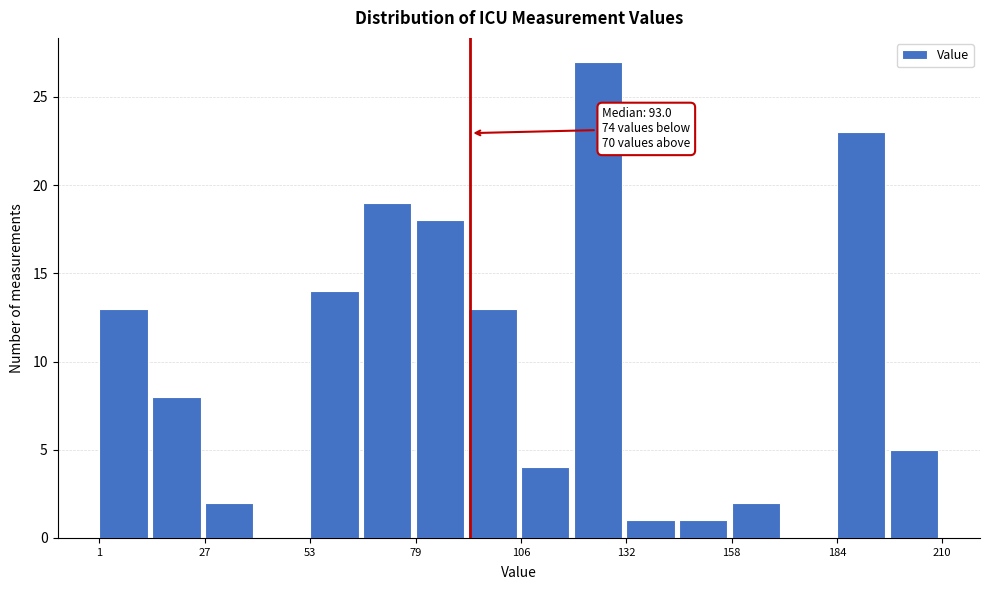

Around what value on the x-axis is the tallest bar? Give the approximate position of its centre, as read against the axis.

125